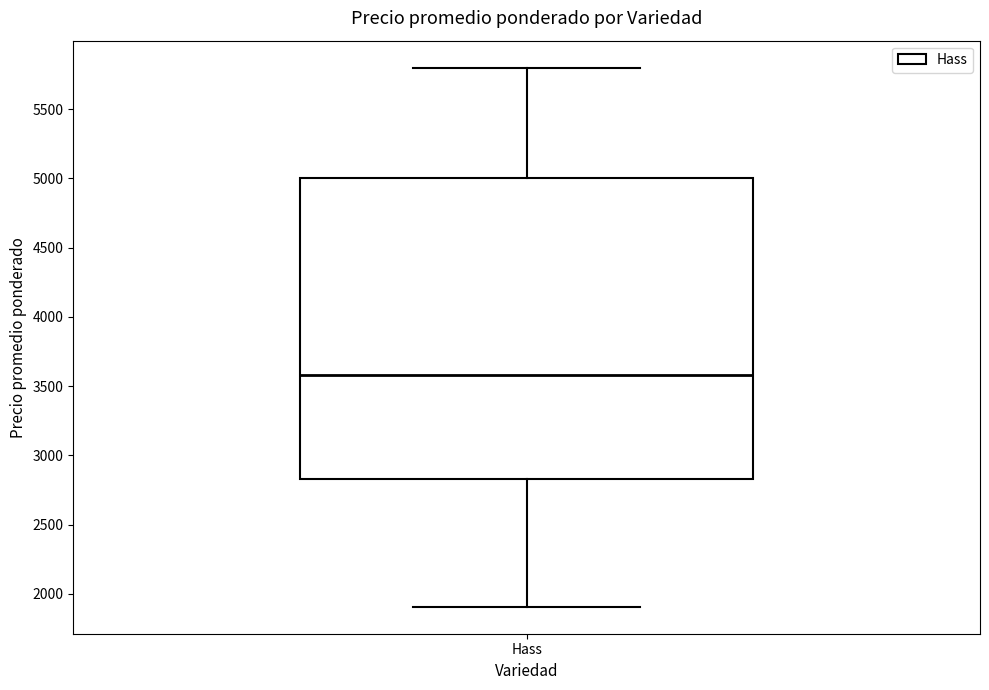

Read this box plot against the y-axis: the position of the median line, the range covered by the box, and the ends of both whiskers. The values are not printed on the chart, so give them approximately, as read against the axis.

median 3600, box 2850 to 5000, whiskers 1900 to 5800